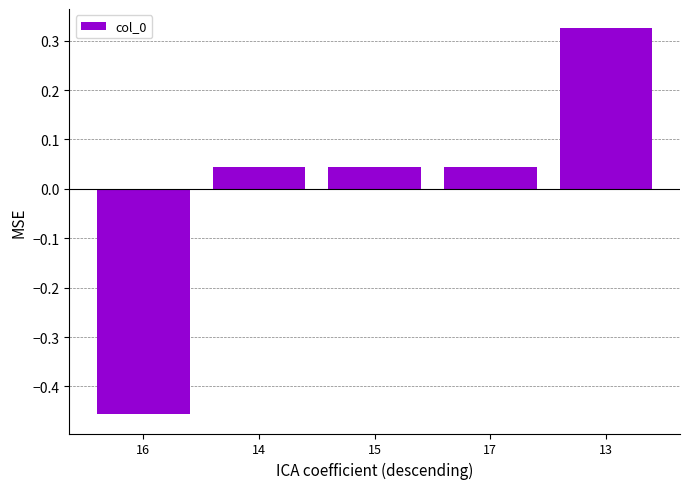

What is the change in value from 17 to 13?

+0.3